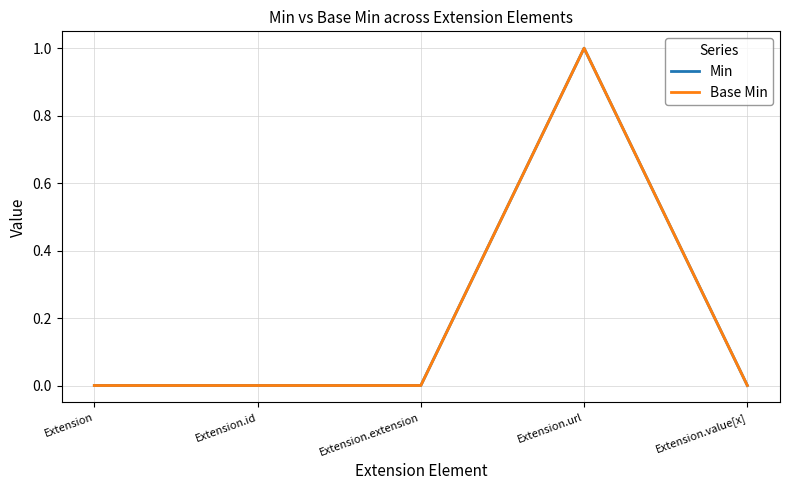

List the labels in order of Min value, largest first.

Extension.url, Extension, Extension.id, Extension.extension, Extension.value[x]